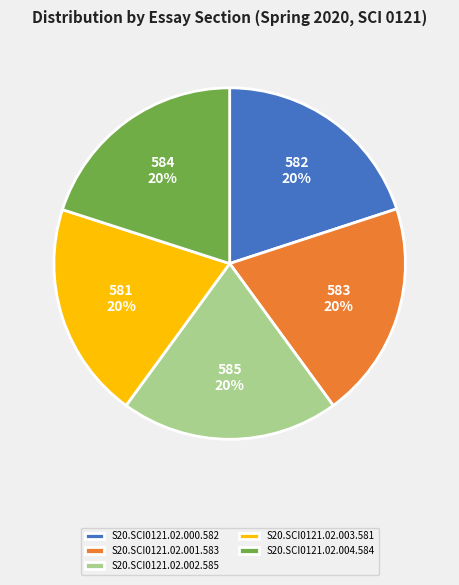

The S20.SCI0121.02.004.584 slice represents 8% of the pie. True or false?

False